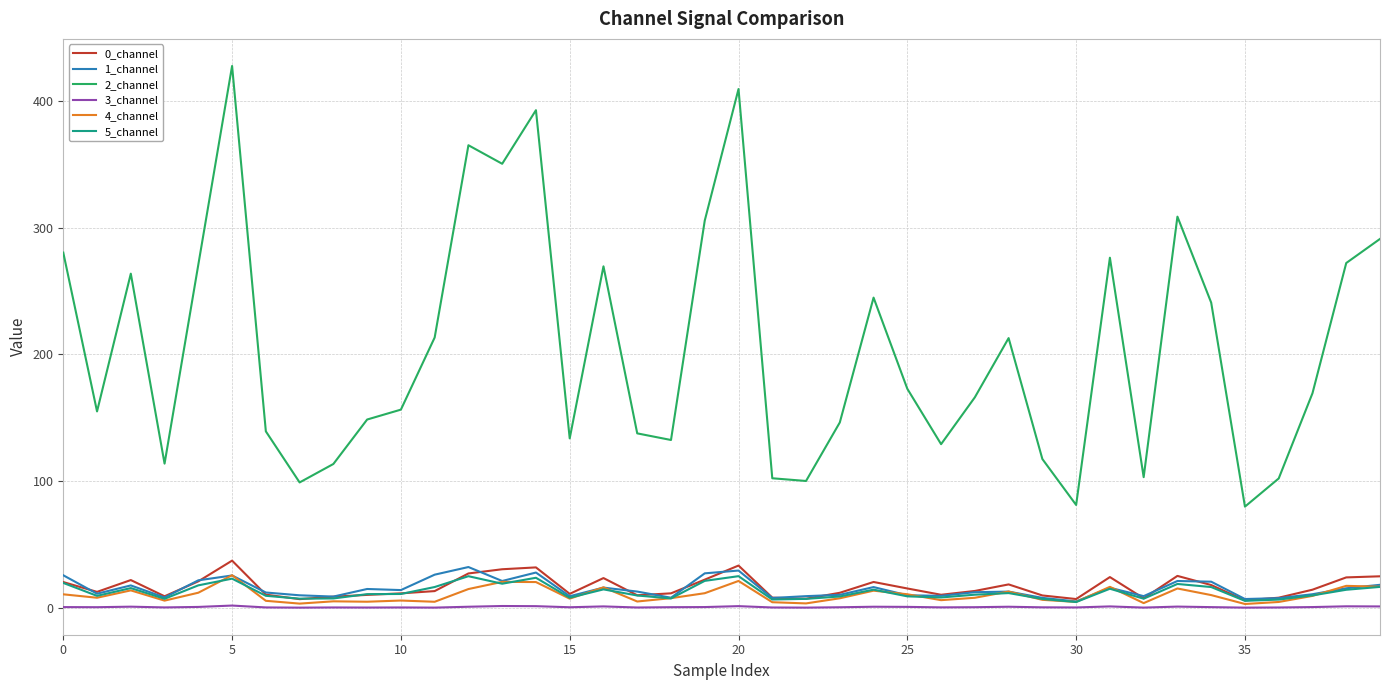

True or false: 5_channel and 2_channel cross at least once.

False